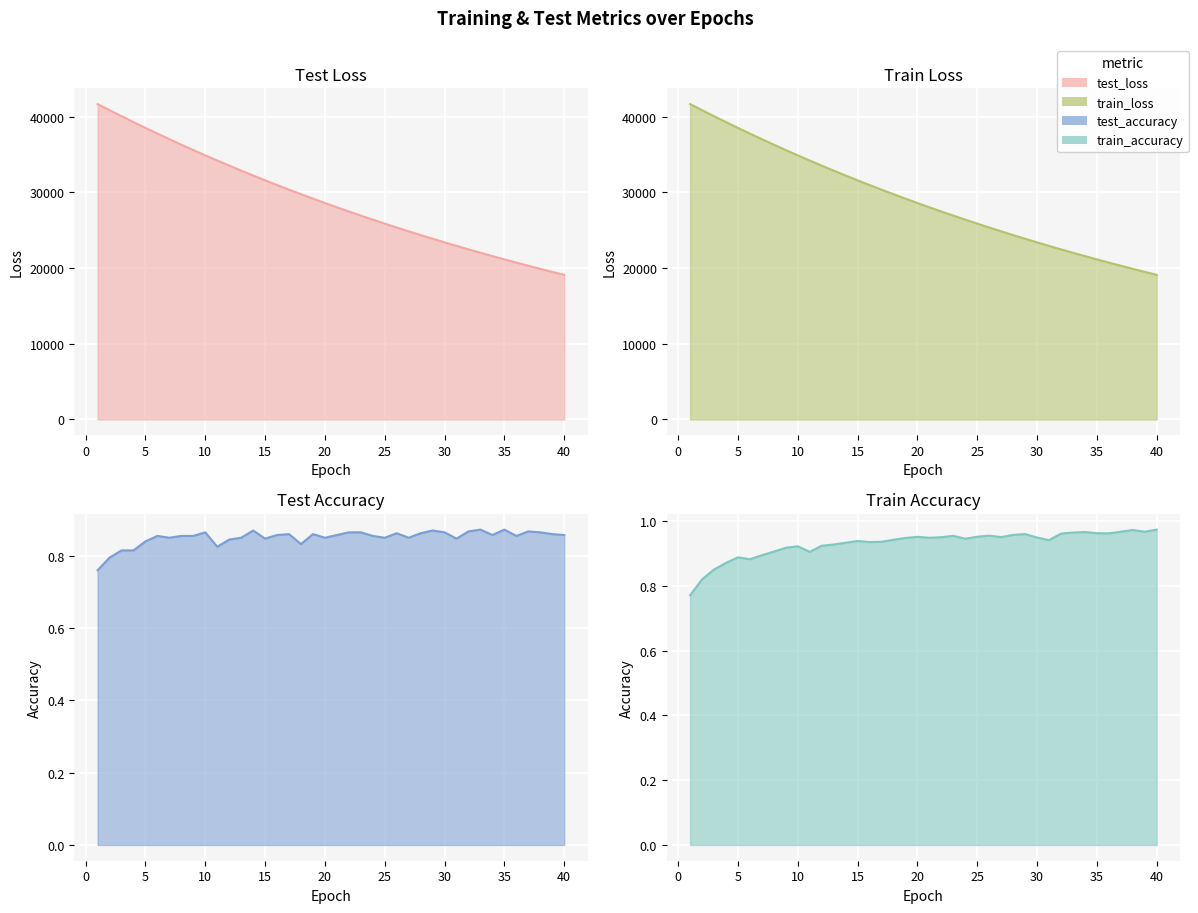

At 8, list the series in order from smallest to largest.

test_accuracy, train_accuracy, train_loss, test_loss